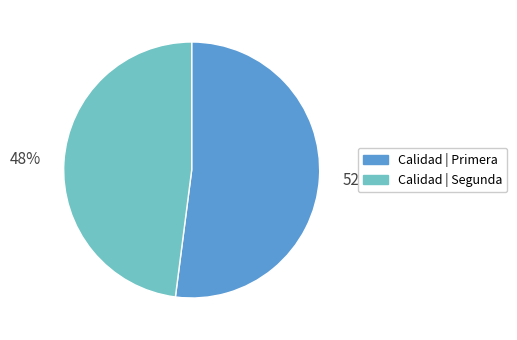

Does any single category account for the majority?

Yes